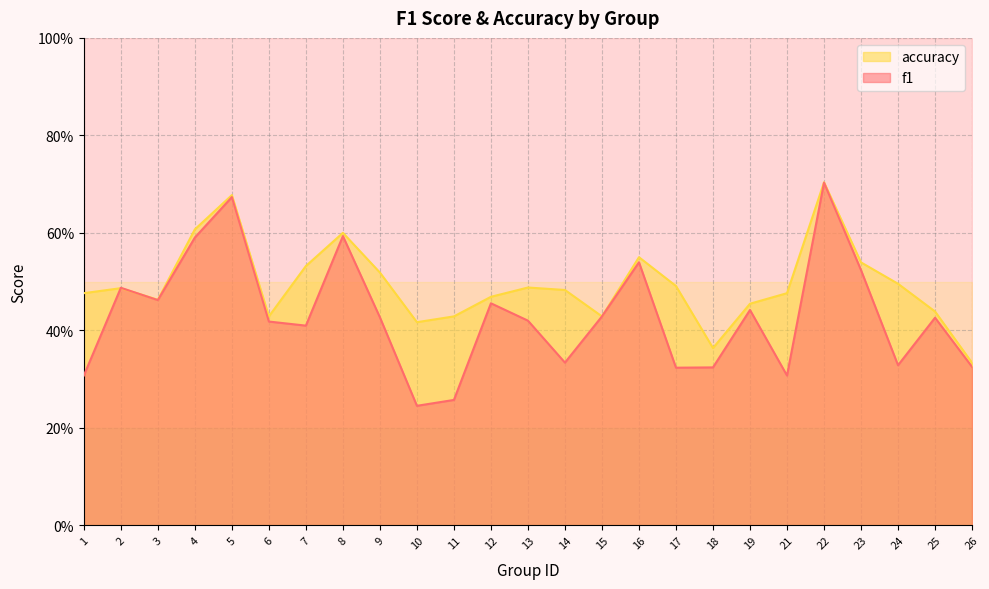

Which series changed the most between 12 and 19?

accuracy